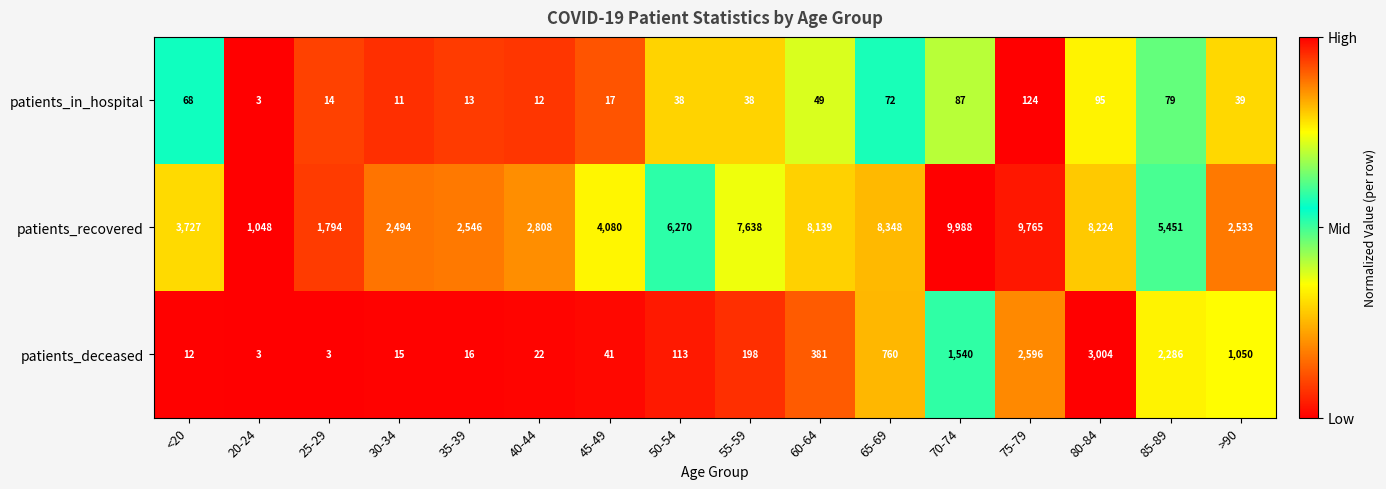

Which series has the largest total across all categories?

patients_recovered